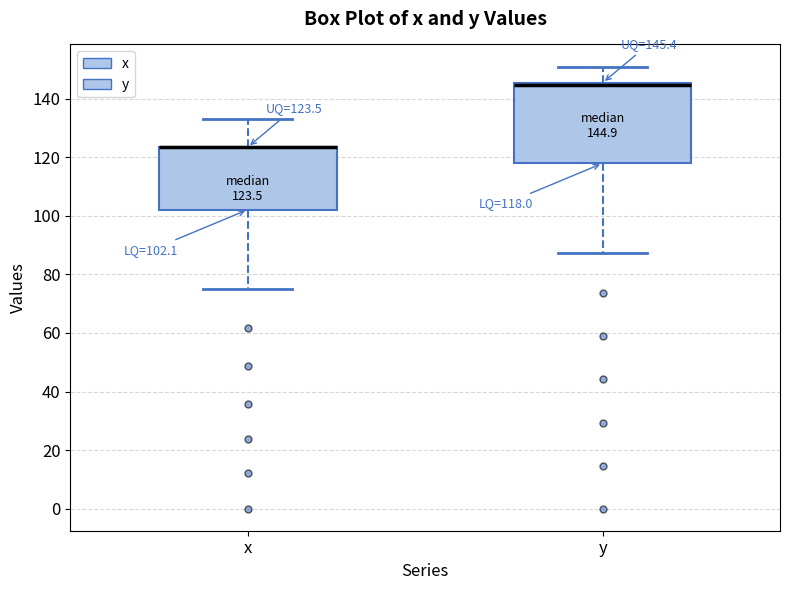

Which box is the tallest, from its lower edge to its upper edge?

y